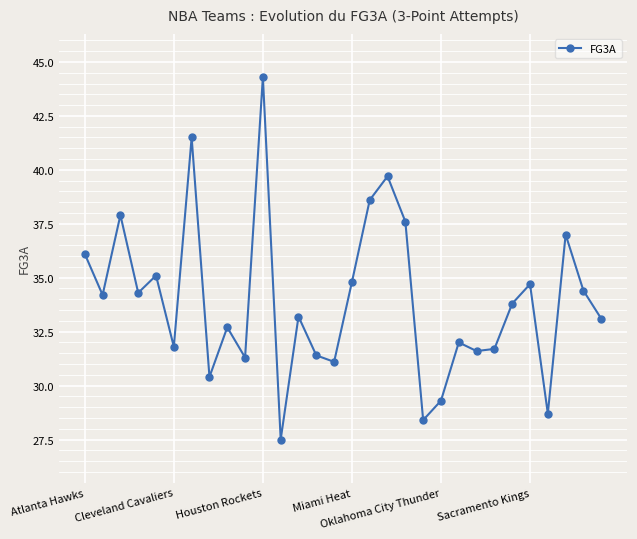

What is the average value?

33.9